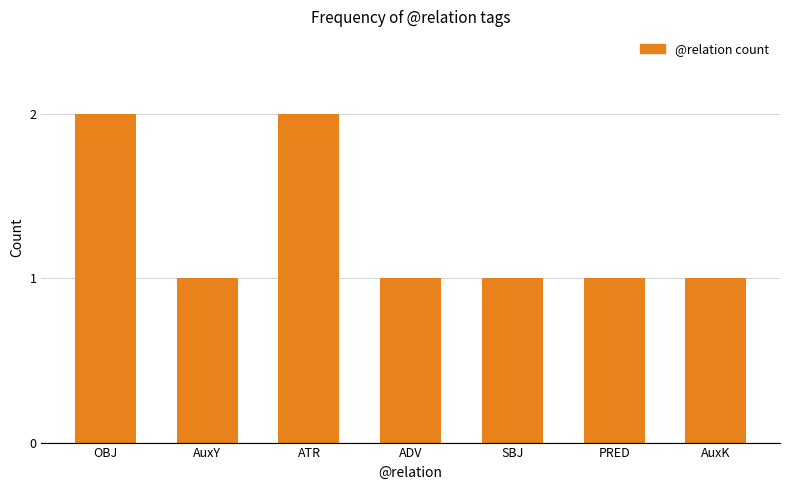

What is the ratio of the value at OBJ to the value at AuxK?

2.0